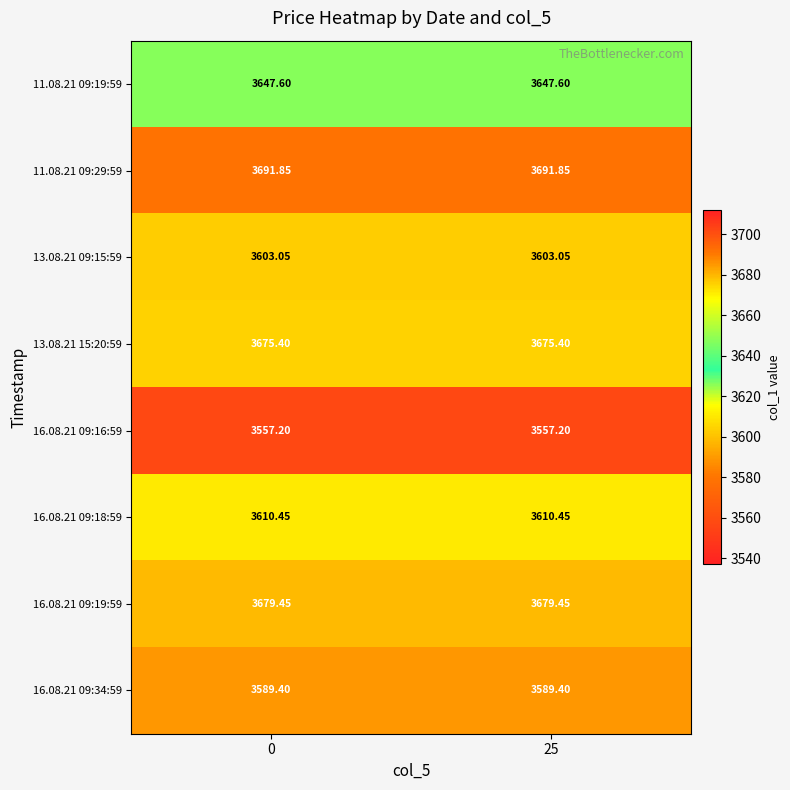

Is the value of 13.08.21 09:15:59 at 25 greater than the value of 16.08.21 09:16:59 at 0?

Yes